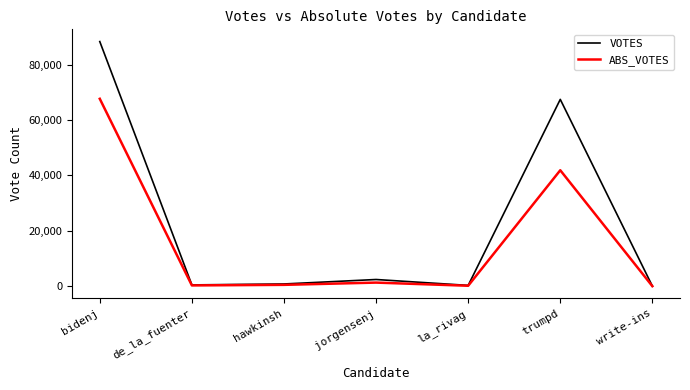

Is this an area chart (filled region under the line)?

No